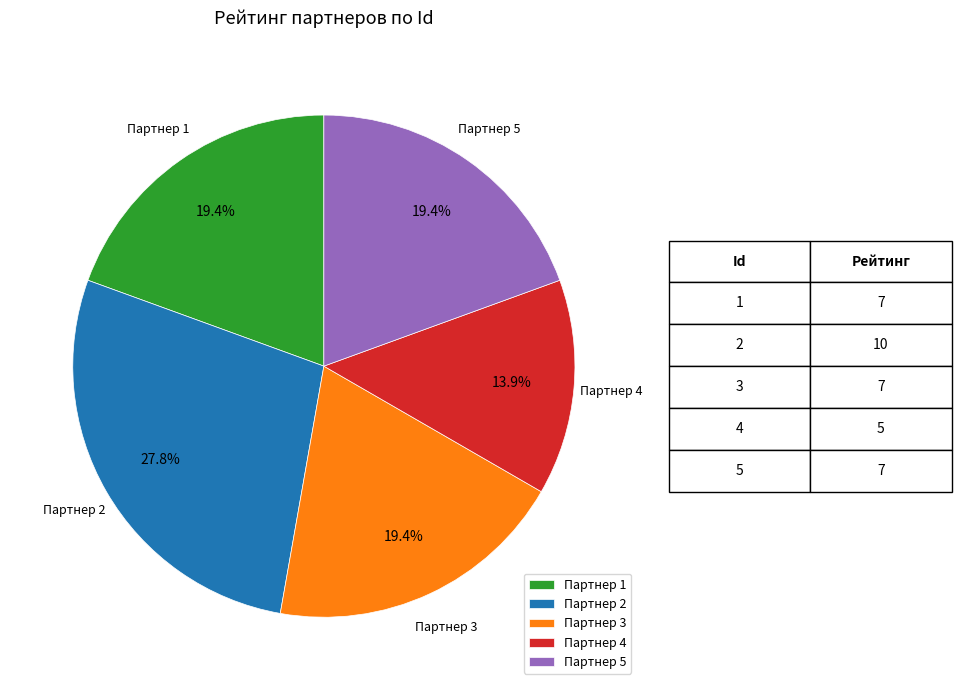

What percentage is NOT represented by Партнер 1?

80.6%